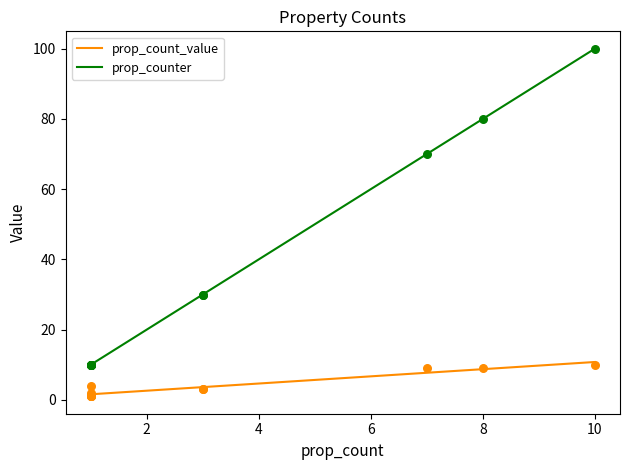

Which series has the widest spread of Y values?

prop_counter